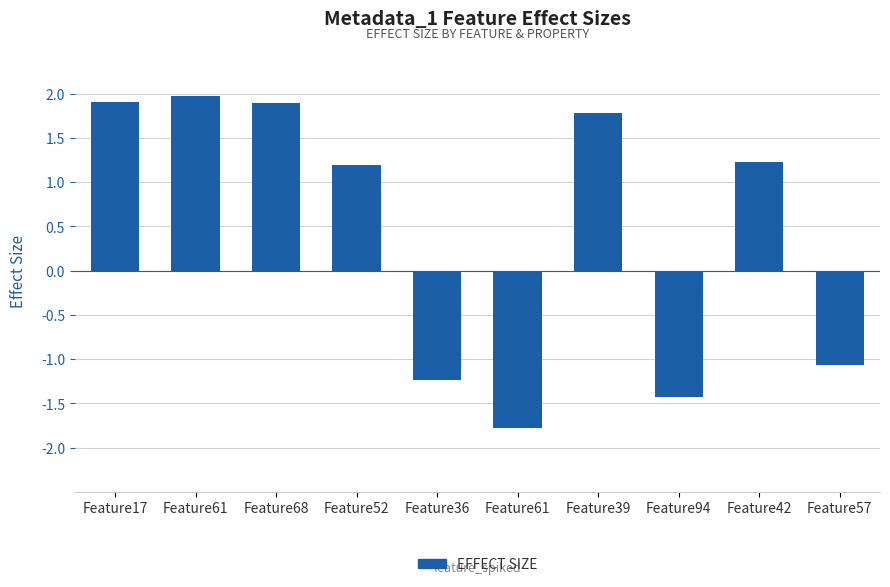

Reading left to right, what are all the values shown in this chart?

1.9	2.0	1.9	1.2	-1.2	-1.8	1.8	-1.4	1.2	-1.1